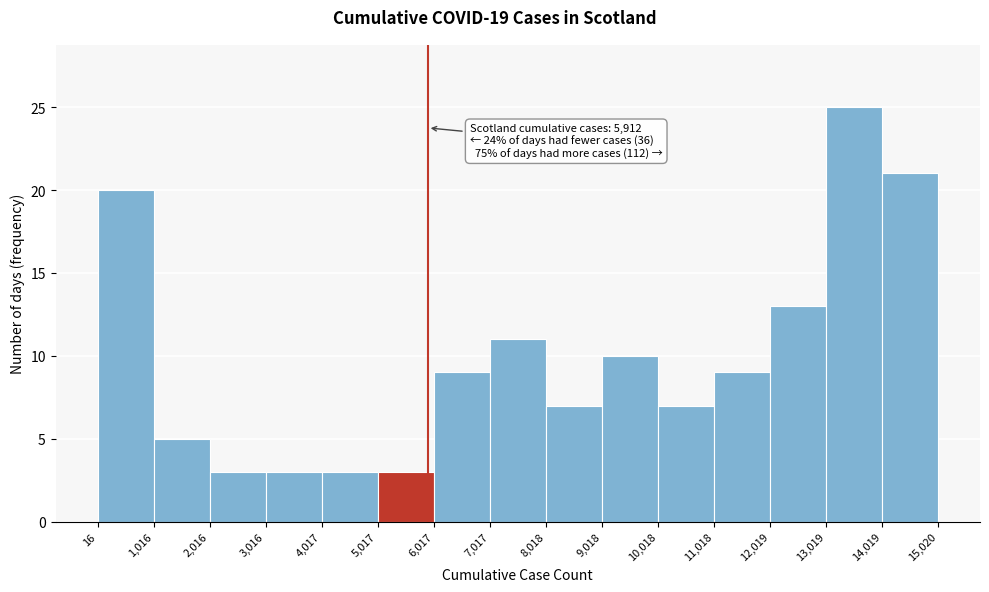

Which range on the x-axis has the tallest bar?

13,019 to 14,019